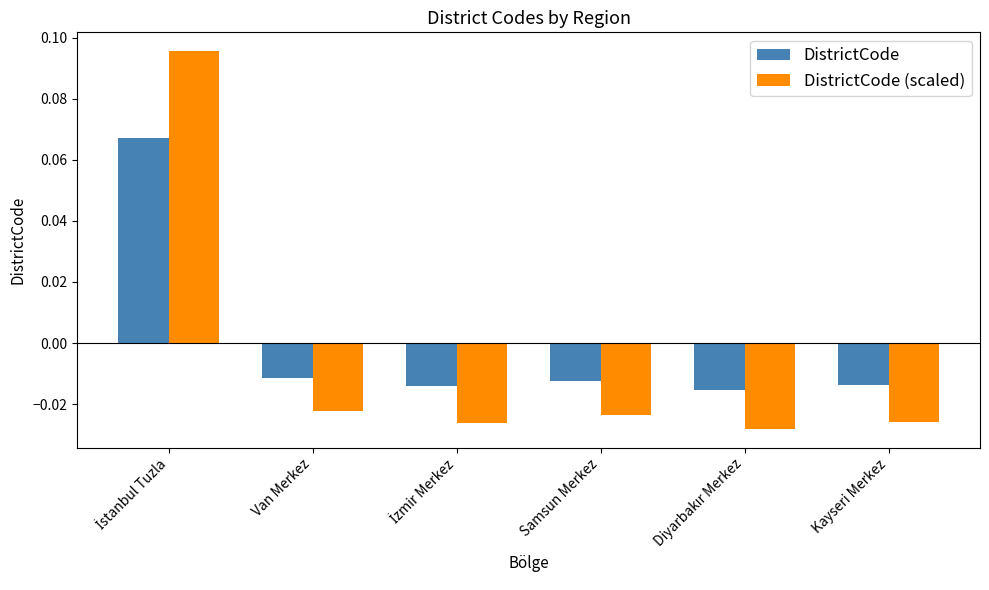

How many negative values does the DistrictCode (scaled) series have?

5